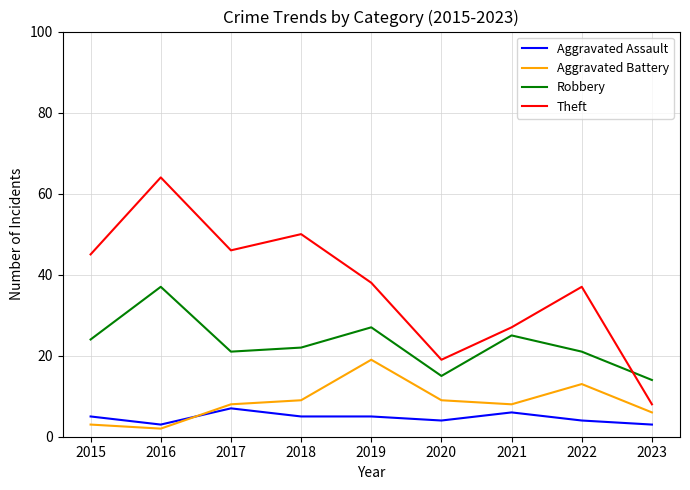

What value does the Theft series have at 2016, to the nearest 10?

60